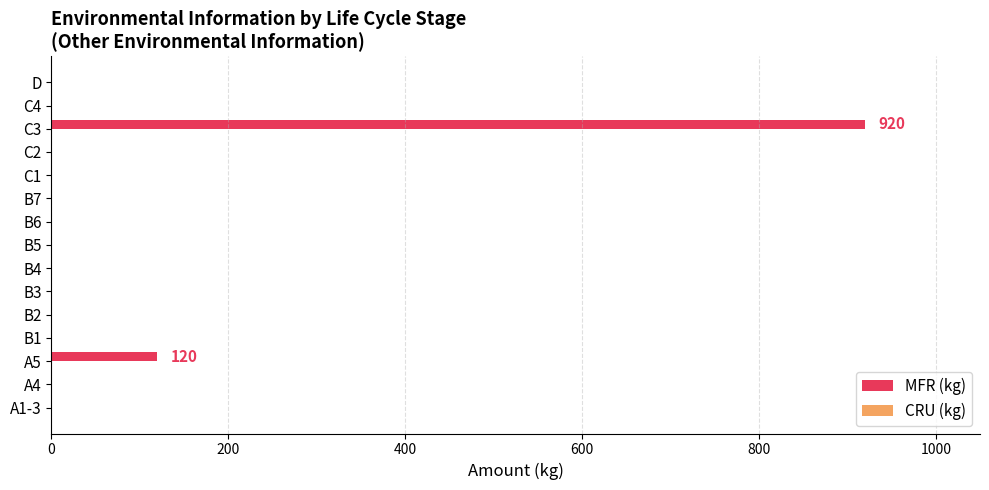

Which label corresponds to the largest value in the chart?

C3